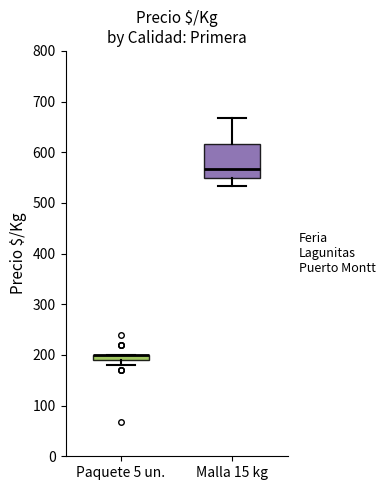

Comparing the boxes themselves (not the whiskers), which one is the tallest?

Malla 15 kg